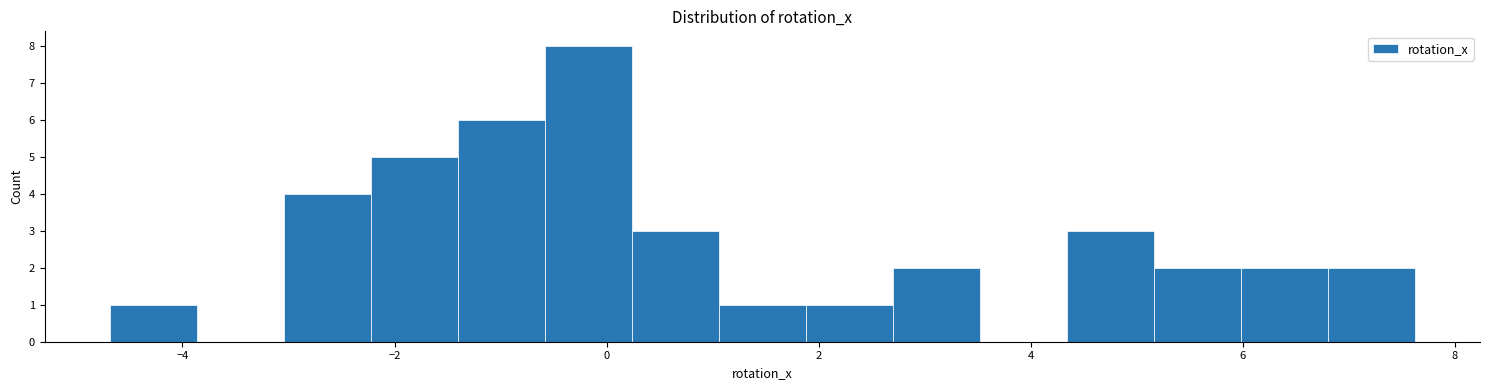

Reading left to right, list every bar in this chart as the range it spans on the x-axis followed by its height. Neither the bar edges nor the heights are printed on the chart, so give them approximately, as read against the axes.

-4.6 to -3.8: 1
-3.8 to -3.0: 0
-3.0 to -2.2: 4
-2.2 to -1.4: 5
-1.4 to -0.6: 6
-0.6 to 0.2: 8
0.2 to 1.0: 3
1.0 to 1.8: 1
1.8 to 2.6: 1
2.6 to 3.6: 2
3.6 to 4.4: 0
4.4 to 5.2: 3
5.2 to 6.0: 2
6.0 to 6.8: 2
6.8 to 7.6: 2